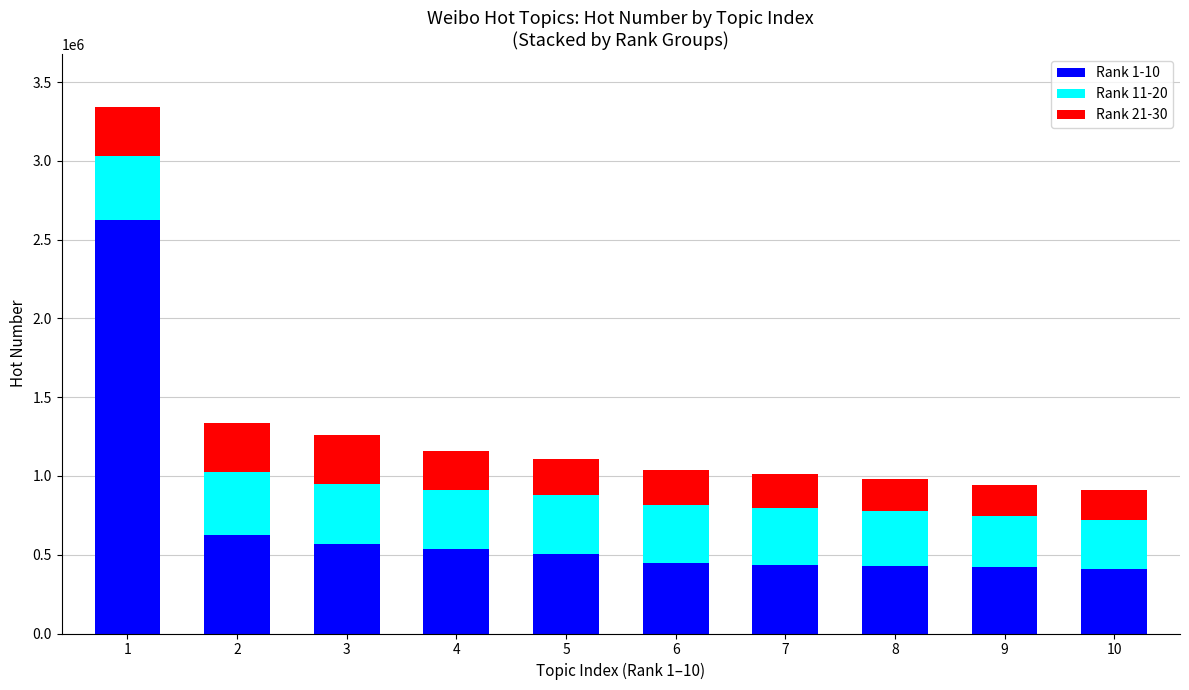

What is the minimum value for Rank 1-10?

407909